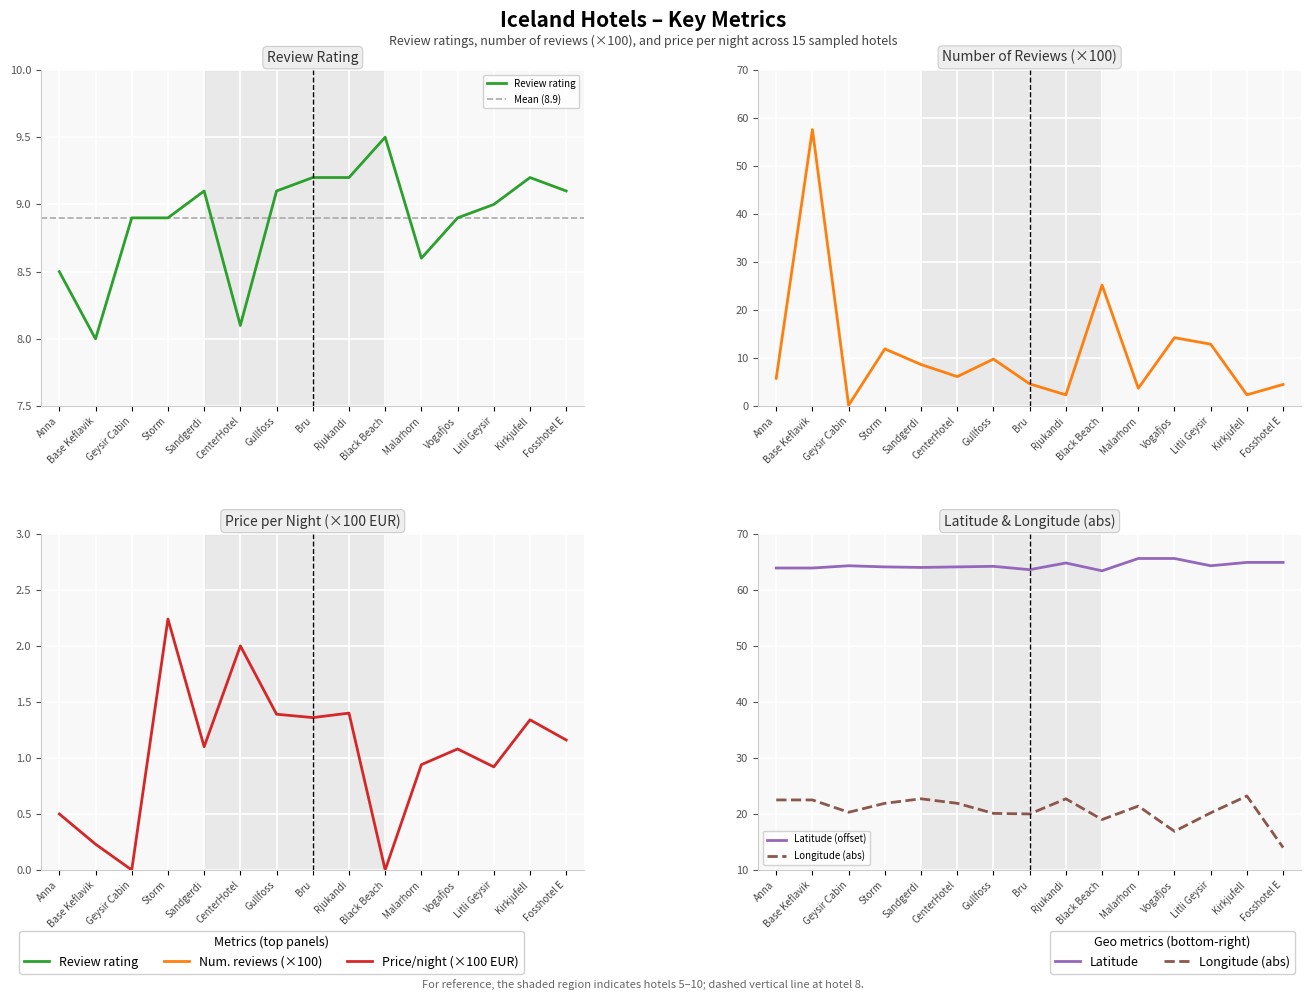

In Latitude (offset), how many points are lower than both neighbors (excluding endpoints)?

4